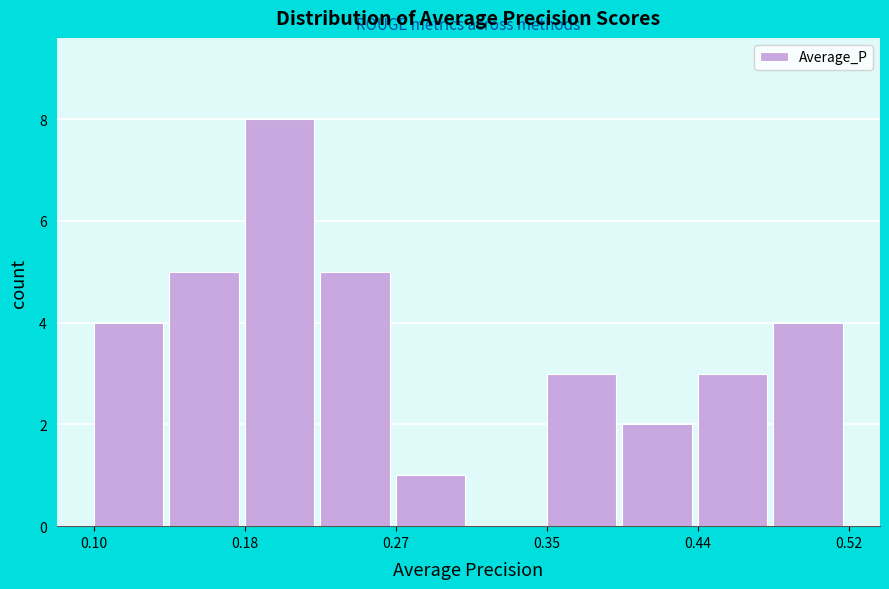

Reading left to right, list every bar in this chart as the range it spans on the x-axis followed by its height. Neither the bar edges nor the heights are printed on the chart, so give them approximately, as read against the axes.

0.10 to 0.14: 4
0.14 to 0.18: 5
0.18 to 0.23: 8
0.23 to 0.27: 5
0.27 to 0.31: 1
0.31 to 0.35: 0
0.35 to 0.39: 3
0.39 to 0.44: 2
0.44 to 0.48: 3
0.48 to 0.52: 4